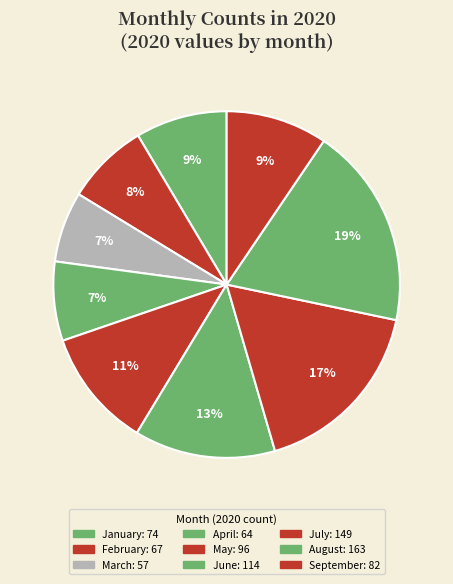

How many segments does this pie chart have?

9